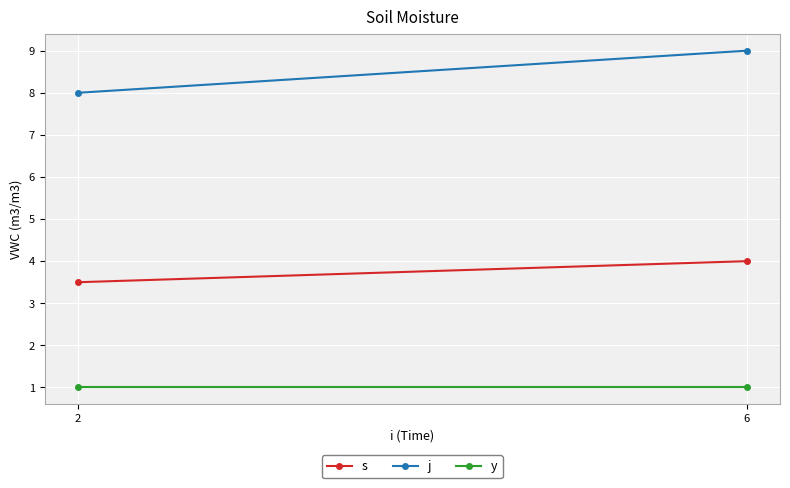

What is the difference between the j values at 2 and 6?

1.0